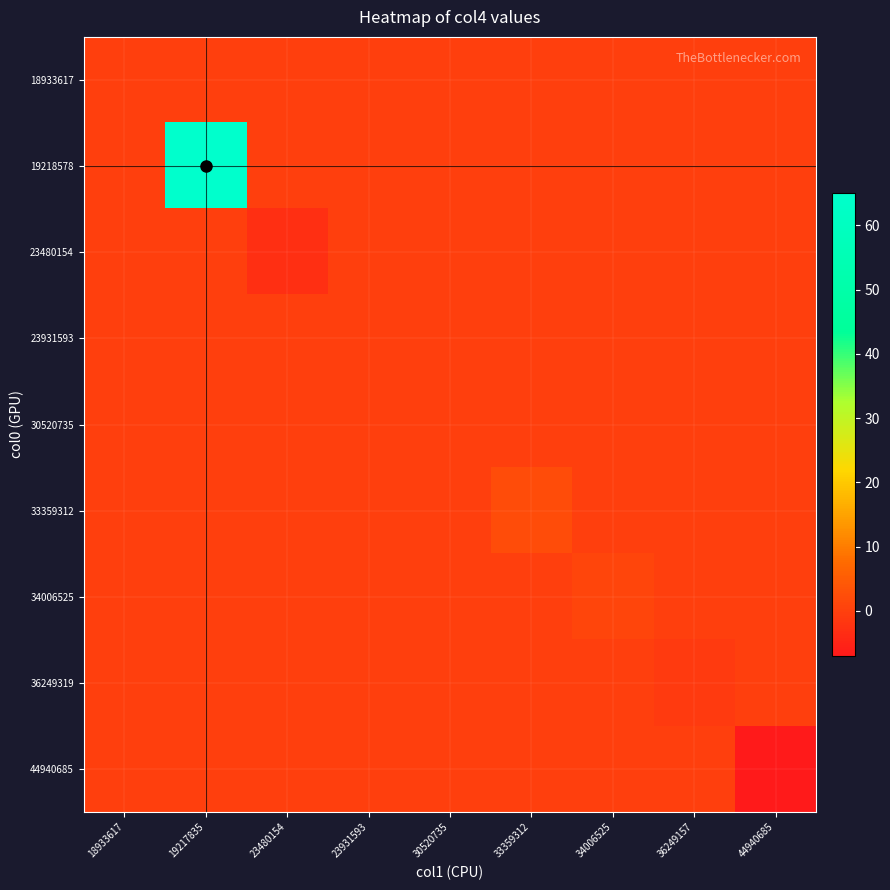

Between 30520735 and 19217835, which is larger?

30520735